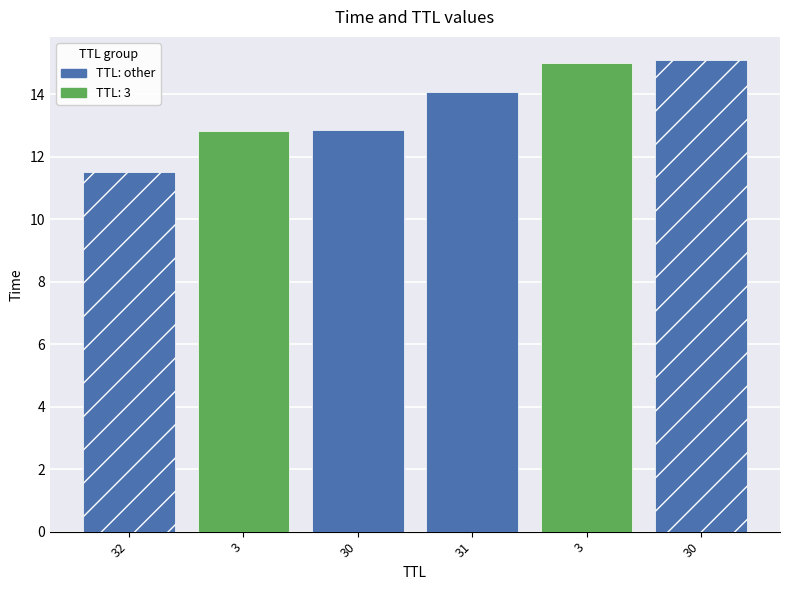

What is the change in value from 30 to 3?

+2.2